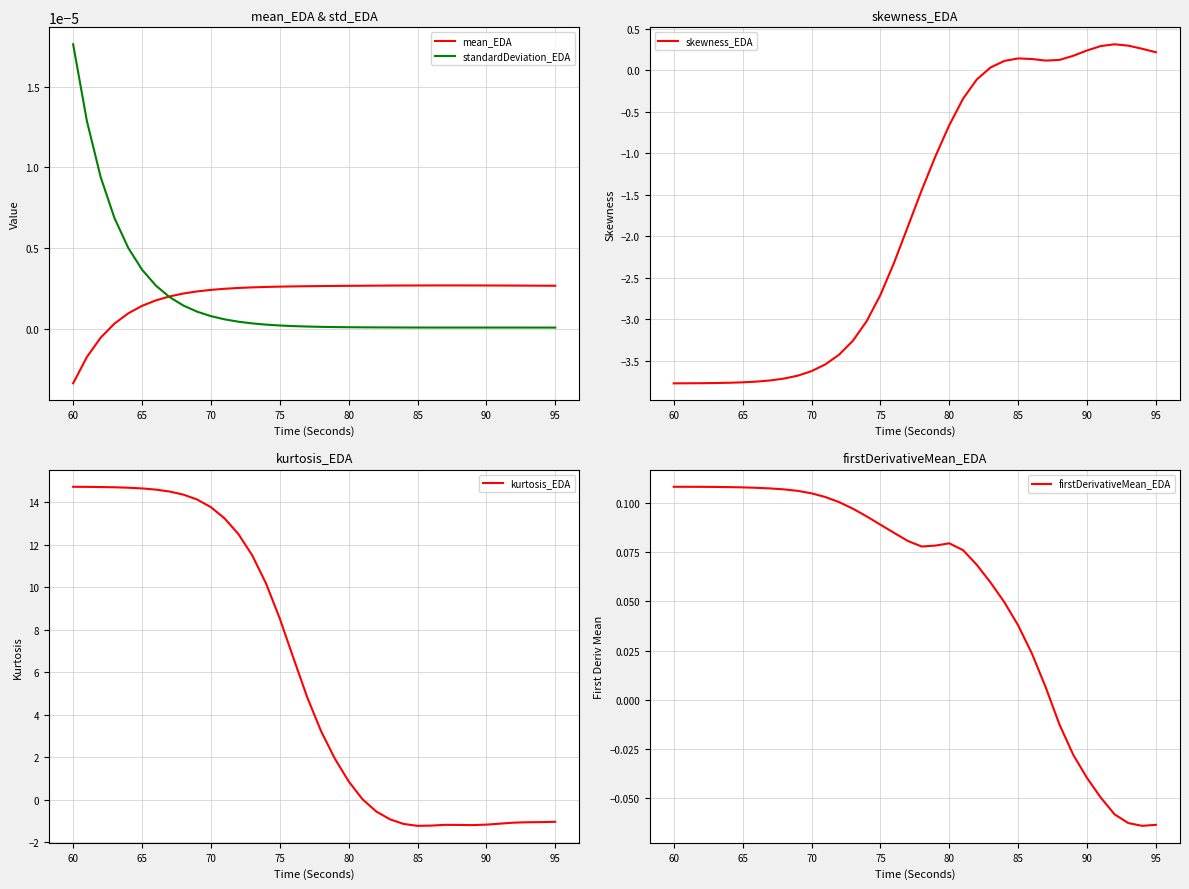

What is the maximum value for skewness_EDA?

0.3